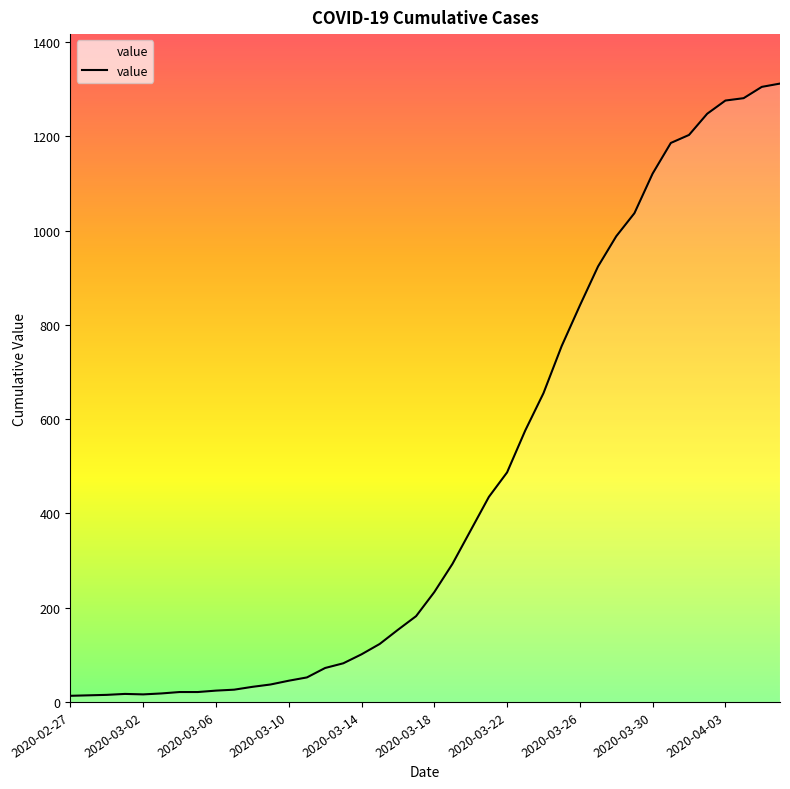

What is the maximum value shown in the chart?

1312